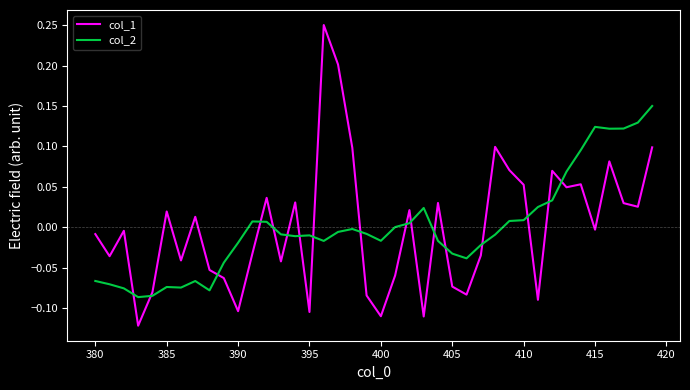

Rank the series by their maximum value, from lowest to highest.

col_2, col_1